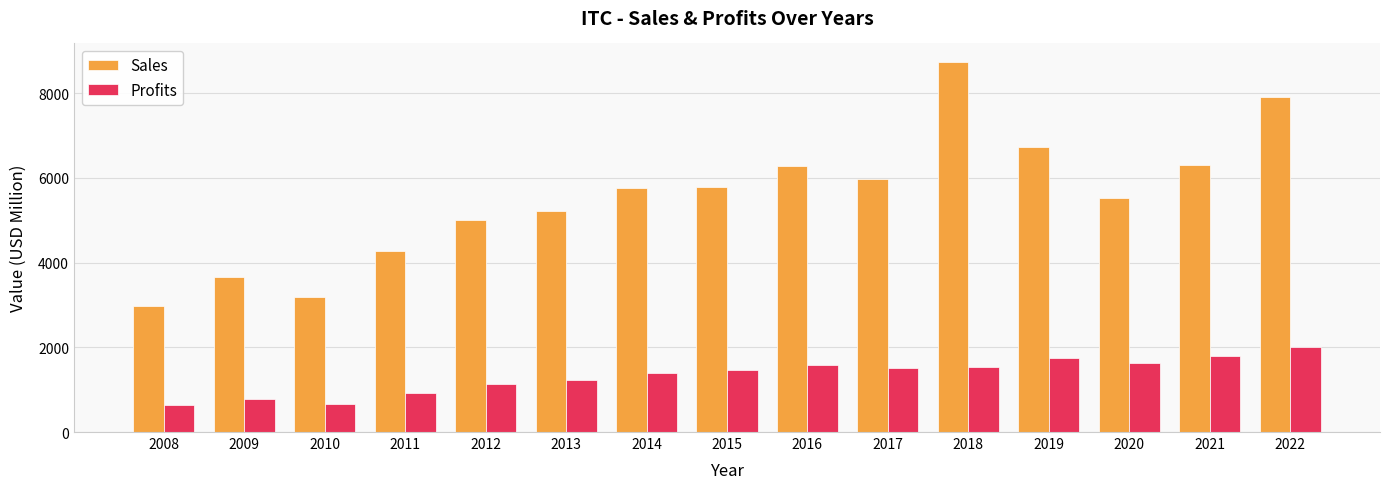

At how many categories does at least one series exceed 7008?

2